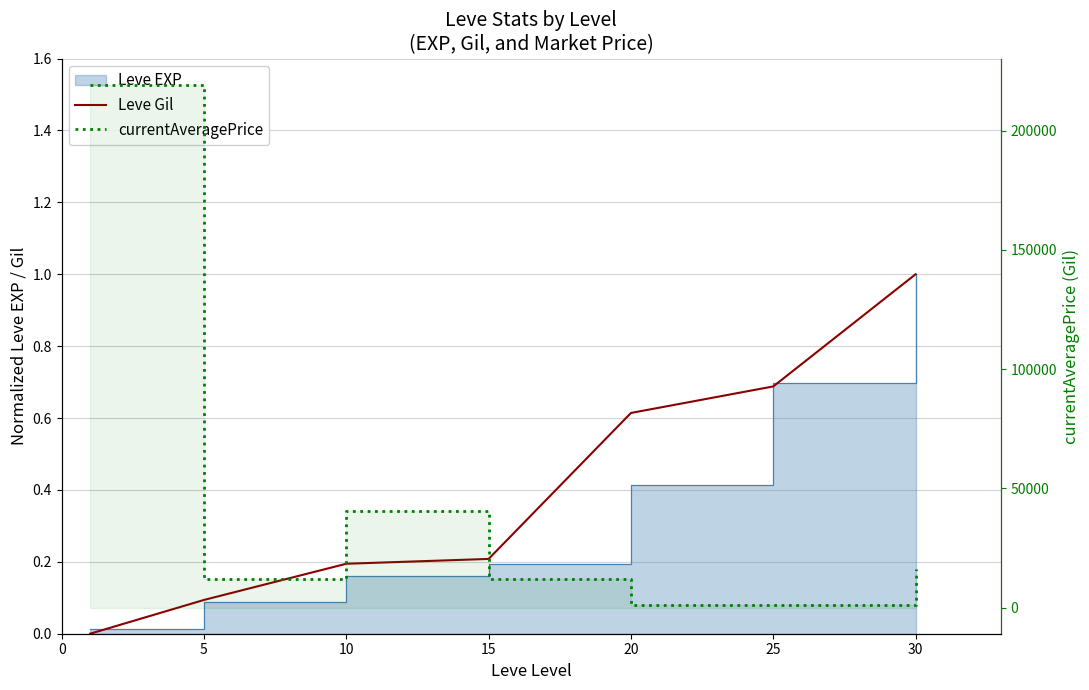

True or false: currentAveragePrice has a value of 1009.0 at 20.

True